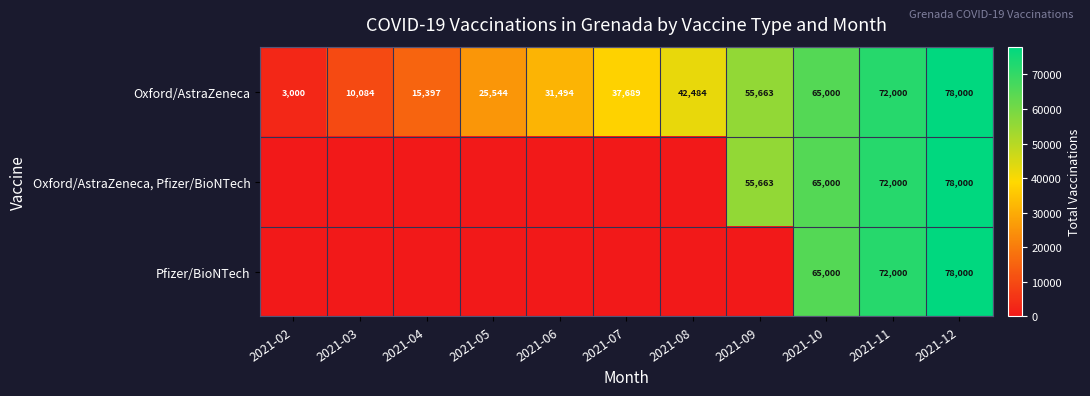

At how many categories does at least one series exceed 5612?

10